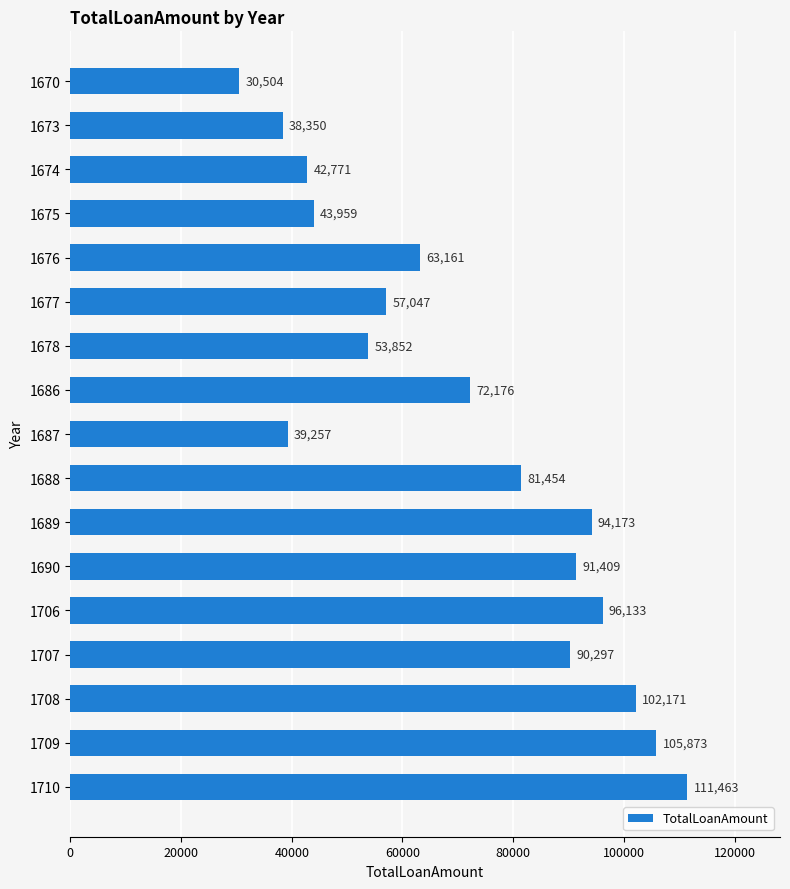

What is the approximate value at 1687?

39257